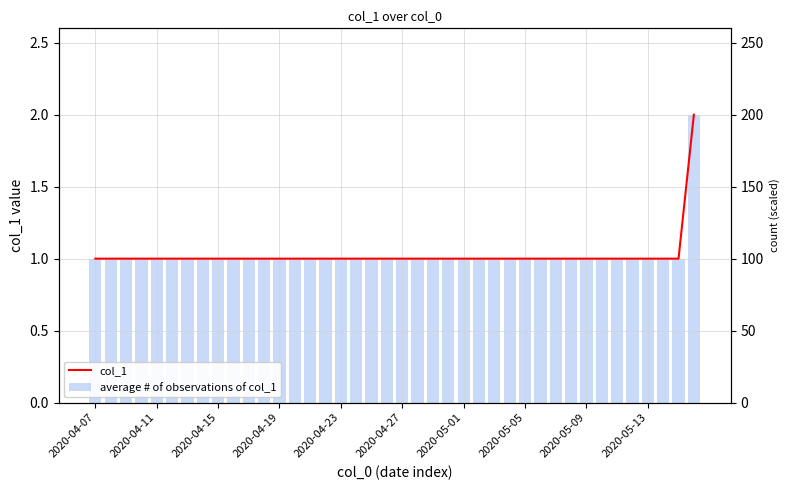

Which category has the lowest value in the col_1 series?

2020-04-07